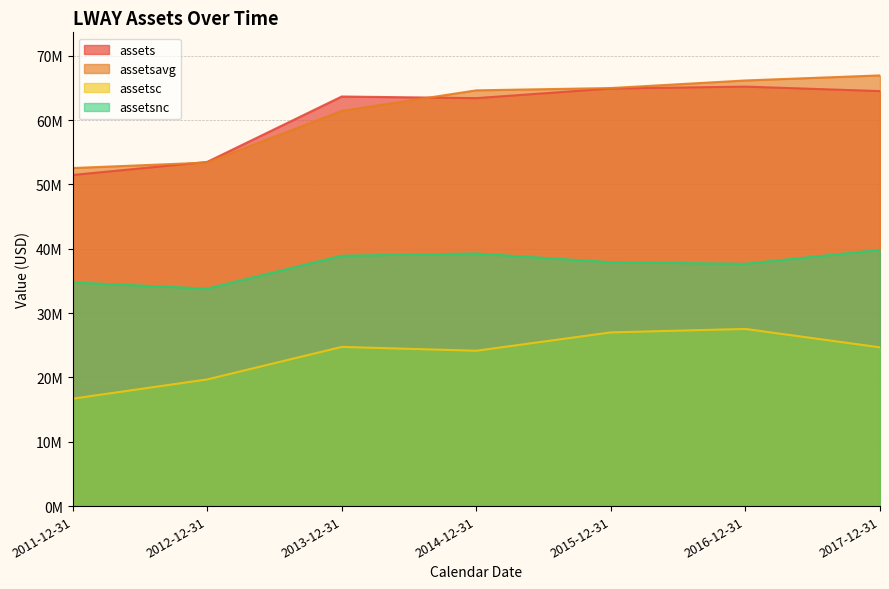

Does the chart have visible grid lines?

Yes